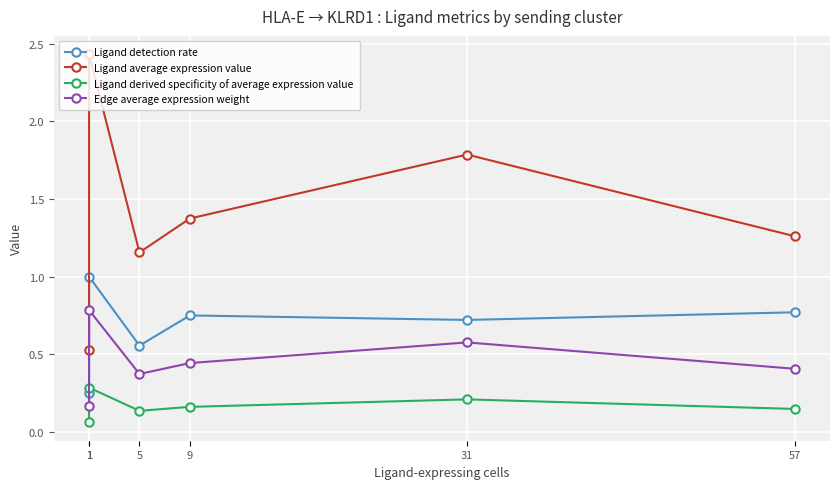

At which label is Ligand derived specificity of average expression value closest to 0?

1